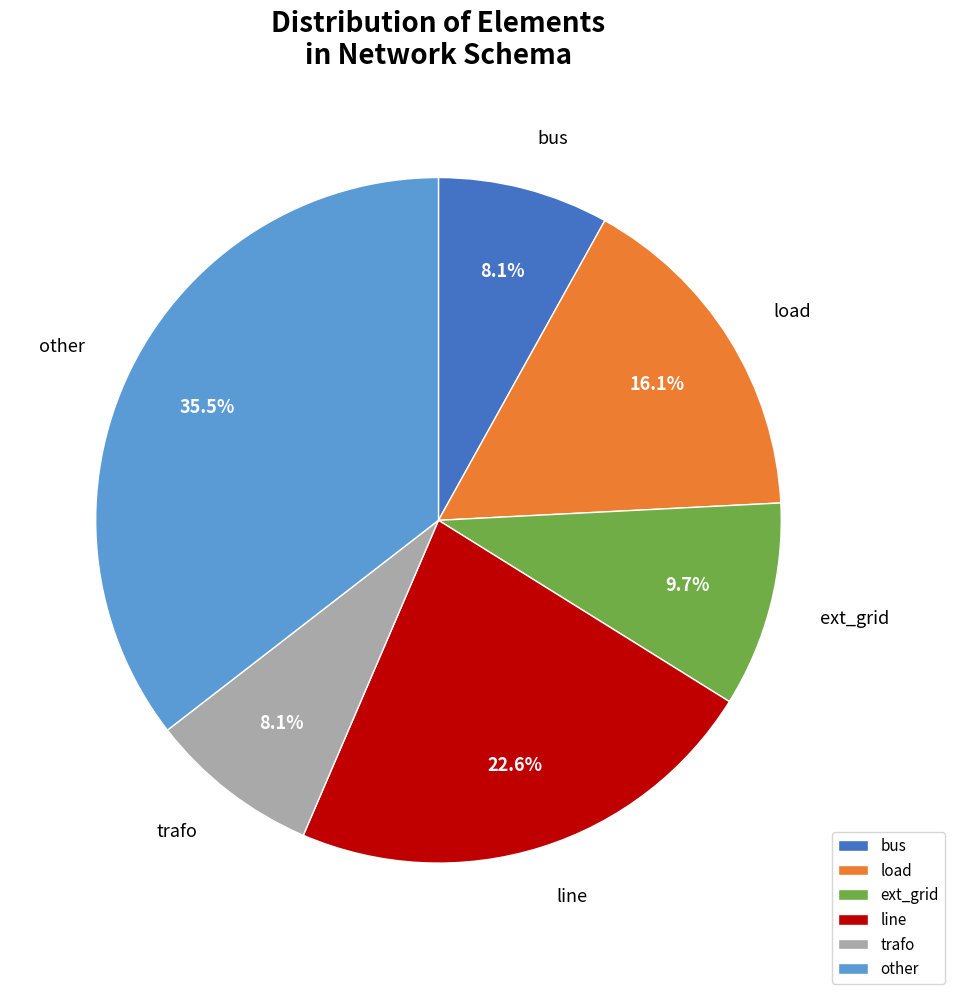

Count the number of slices in the pie.

6